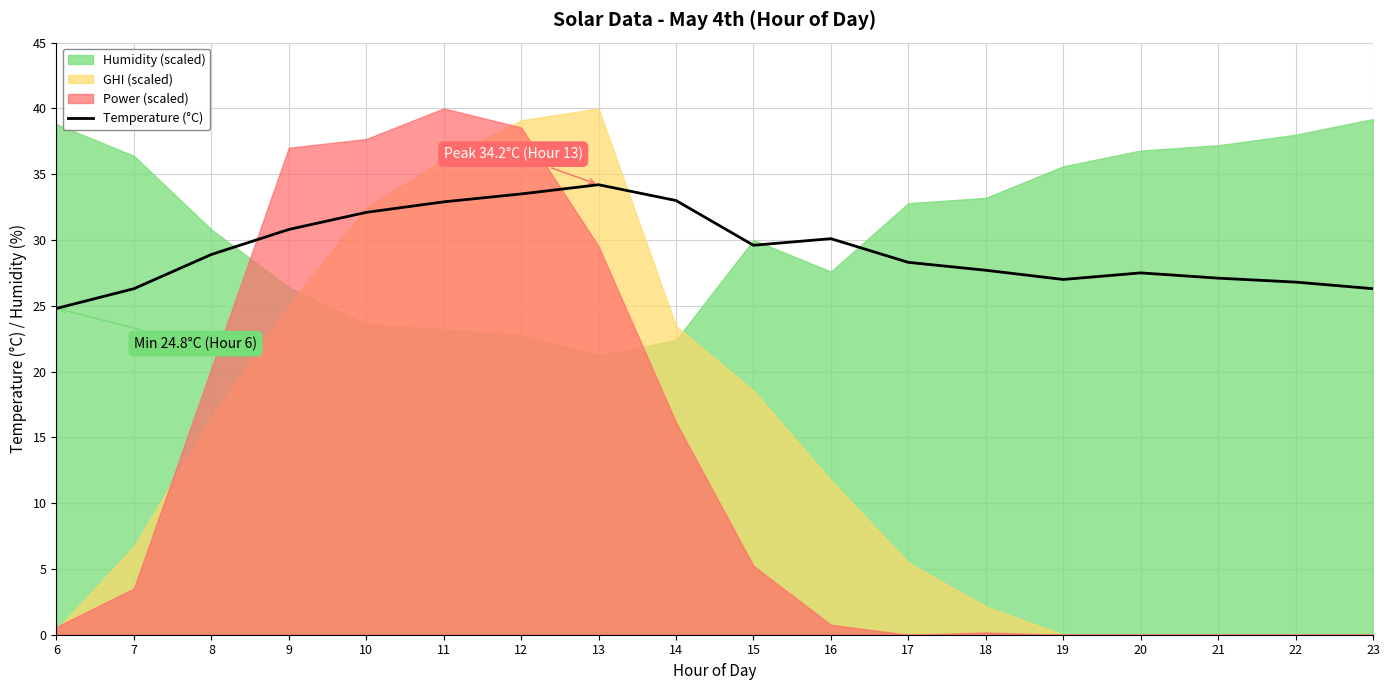

List the labels in order of value, largest first.

13, 12, 14, 11, 10, 9, 16, 15, 8, 17, 18, 20, 21, 19, 22, 7, 23, 6